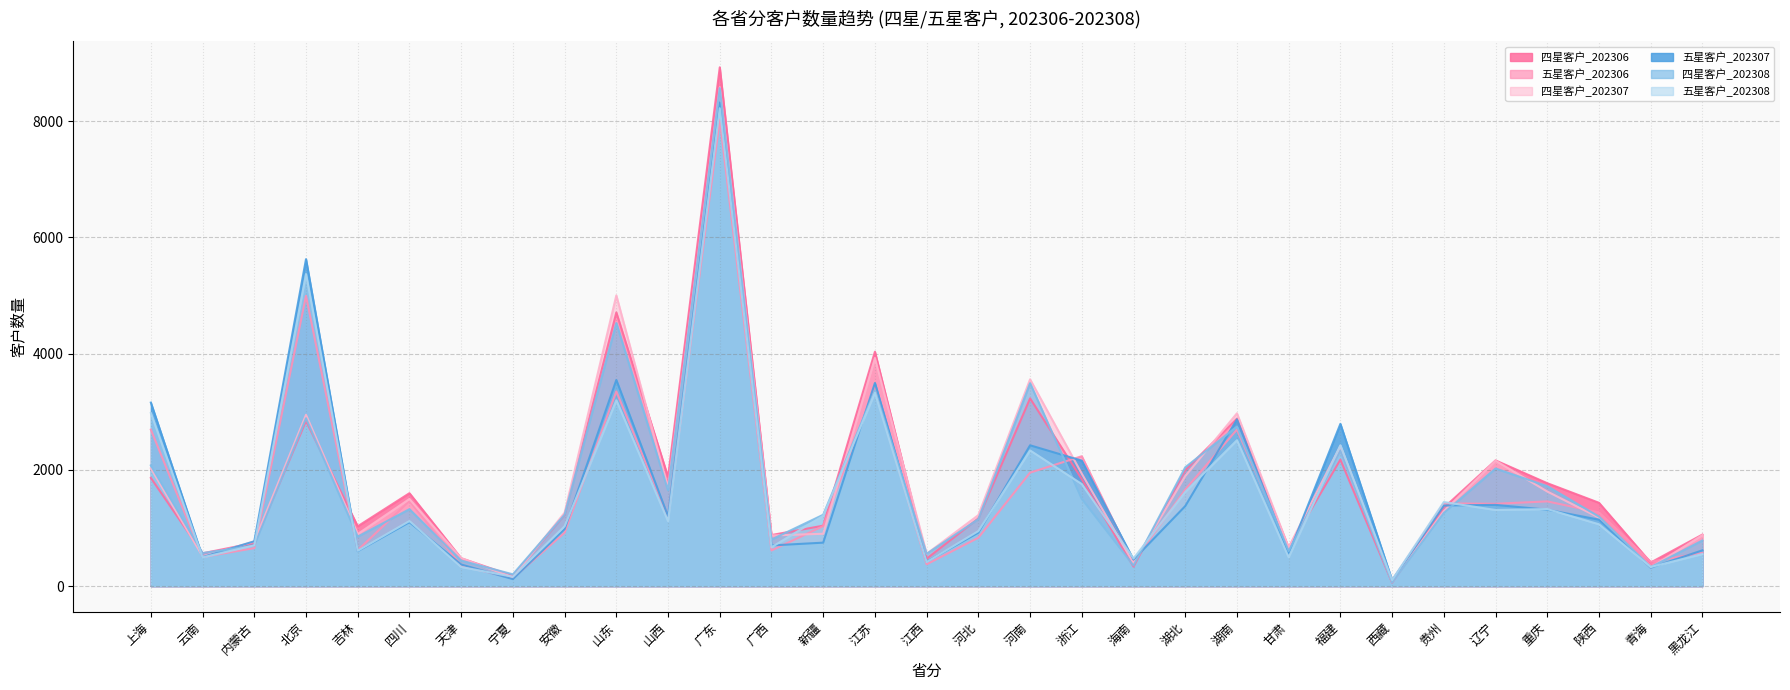

The value of 四星客户_202307 at 内蒙古 is 765. True or false?

True